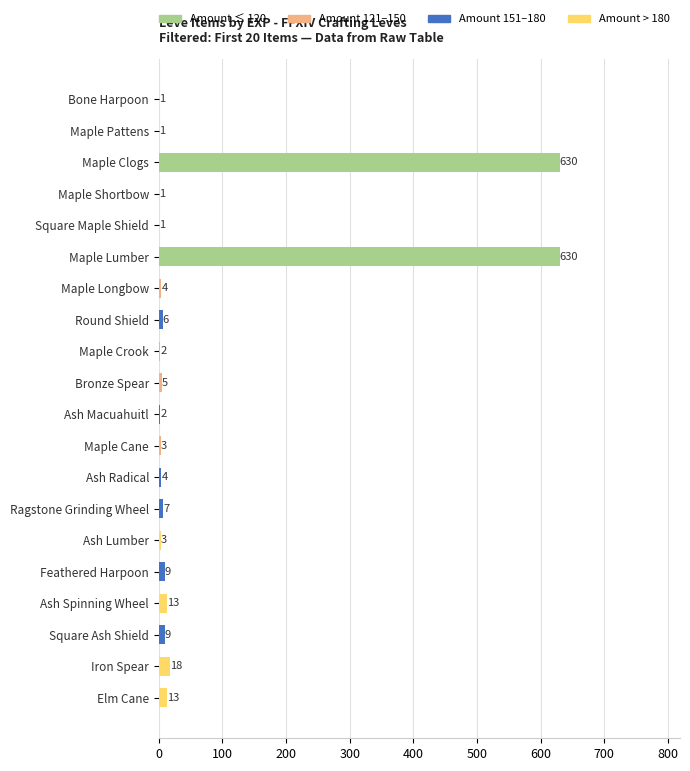

Reading top to bottom, extract all data points from this chart.

Bone Harpoon=1	Maple Pattens=1	Maple Clogs=630	Maple Shortbow=1	Square Maple Shield=1	Maple Lumber=630	Maple Longbow=4	Round Shield=6	Maple Crook=2	Bronze Spear=5	Ash Macuahuitl=2	Maple Cane=3	Ash Radical=4	Ragstone Grinding Wheel=7	Ash Lumber=3	Feathered Harpoon=9	Ash Spinning Wheel=13	Square Ash Shield=9	Iron Spear=18	Elm Cane=13